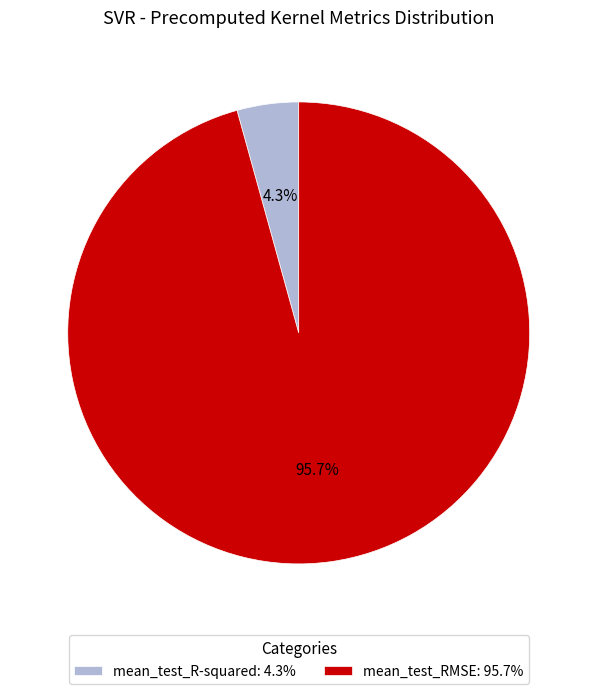

The mean_test_R-squared slice represents 4% of the pie. True or false?

True